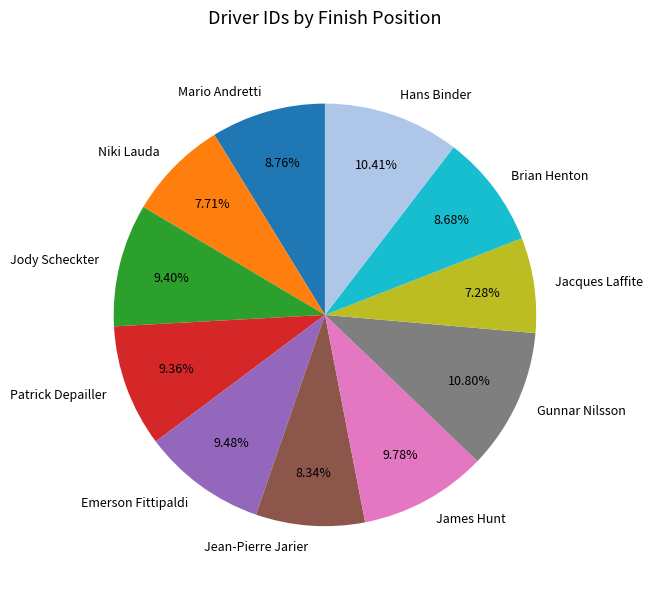

Approximately how many times larger is the value at Jean-Pierre Jarier compared to Jody Scheckter?

0.9